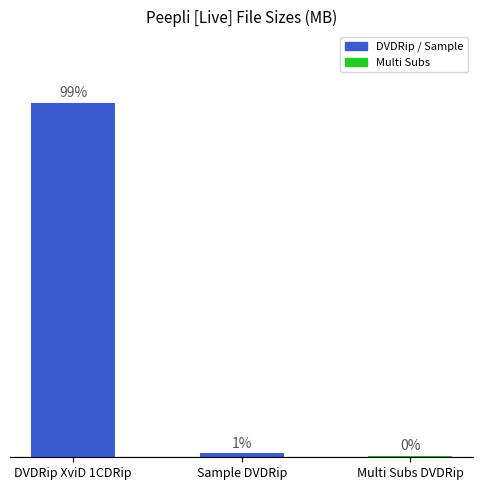

List the labels in order of value, smallest first.

Multi Subs DVDRip, Sample DVDRip, DVDRip XviD 1CDRip